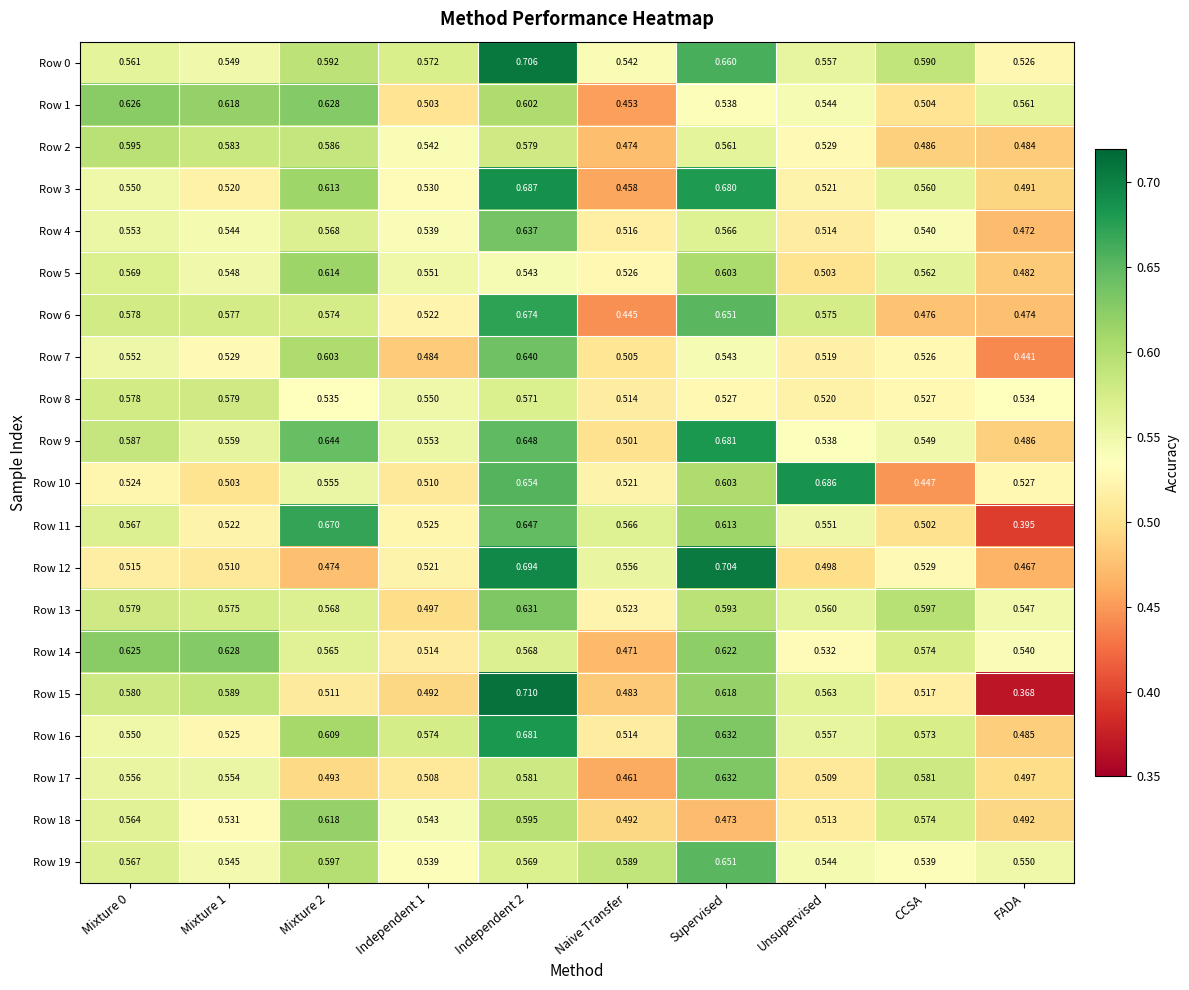

At which label does Row 8 reach its minimum?

Naive Transfer